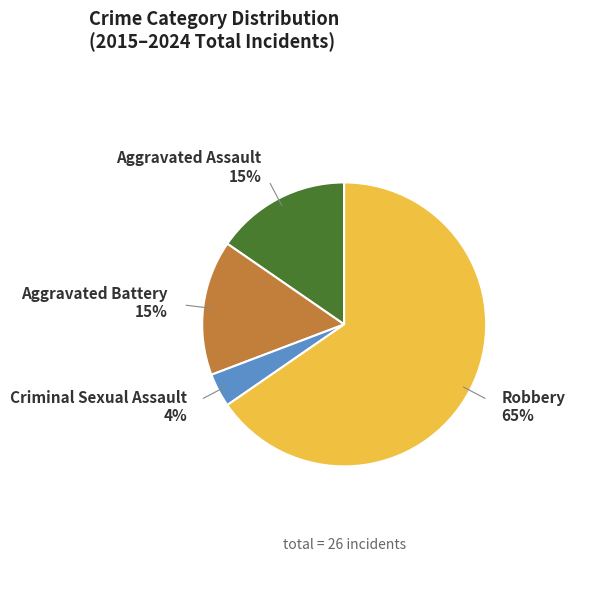

Is there a majority slice in this chart?

Yes